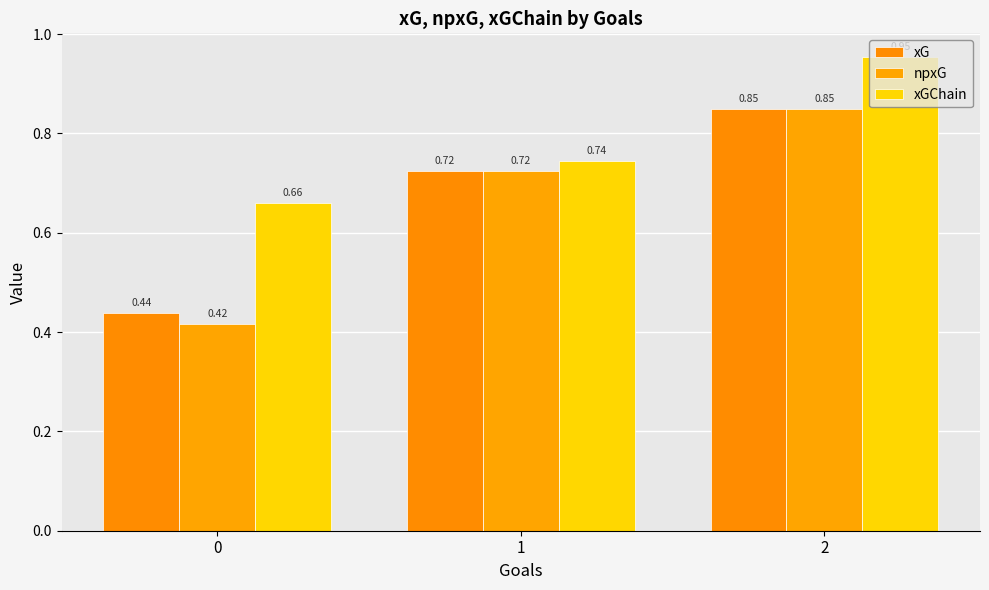

How many bars are there in total?

9